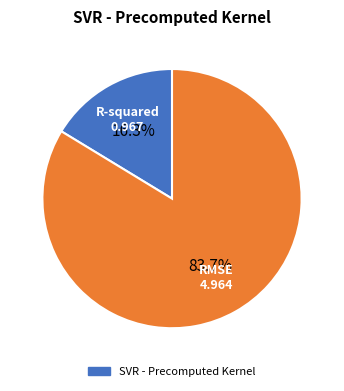

Is there any slice that represents more than half of the pie?

Yes